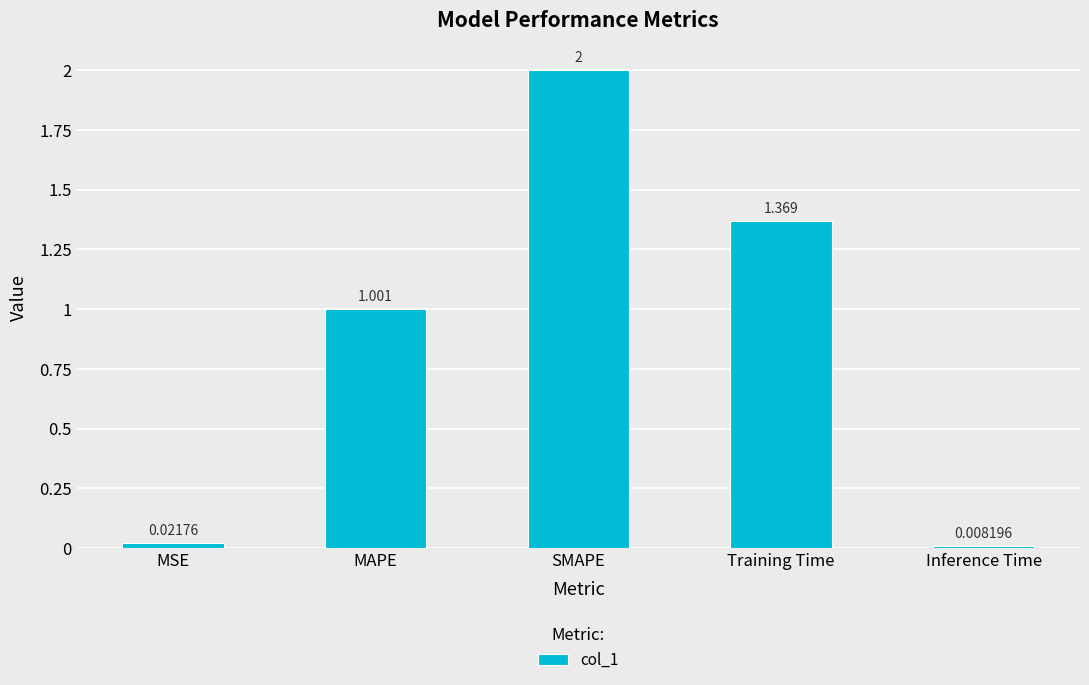

What is the difference between the values at MAPE and SMAPE?

1.0